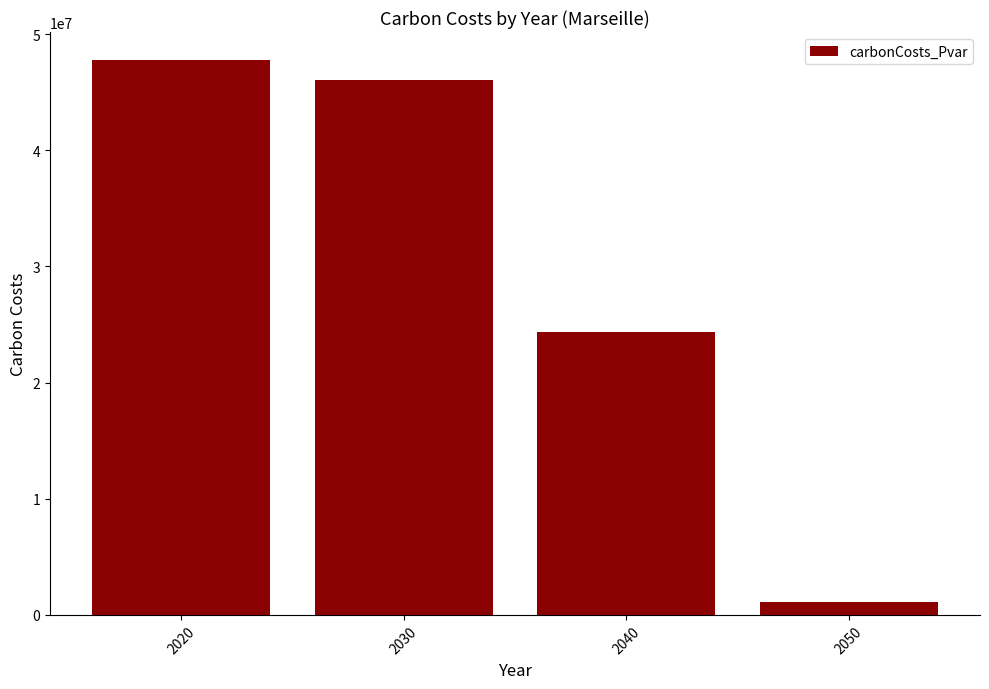

Does the chart contain stacked bars?

No